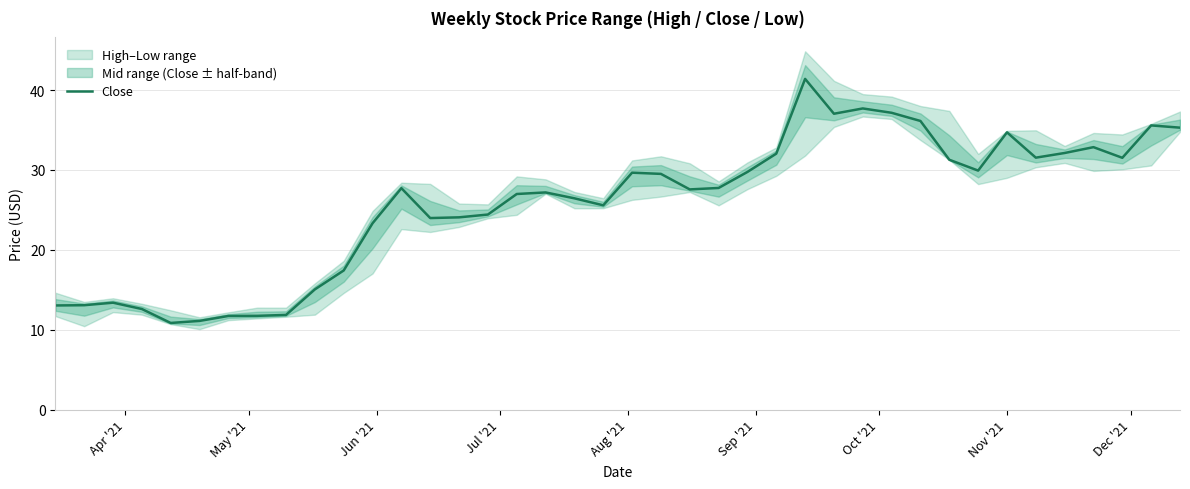

What is the minimum value for Close?

10.8